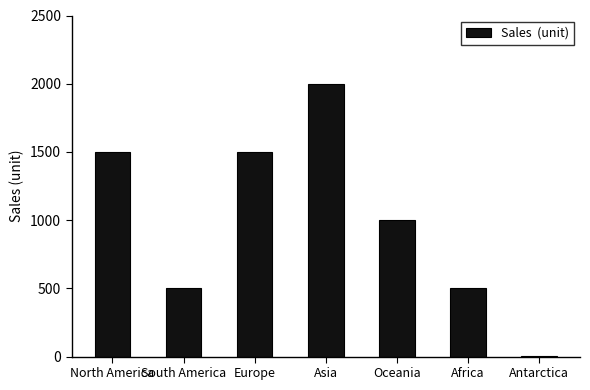

What is the difference between the values at North America and Africa?

1000